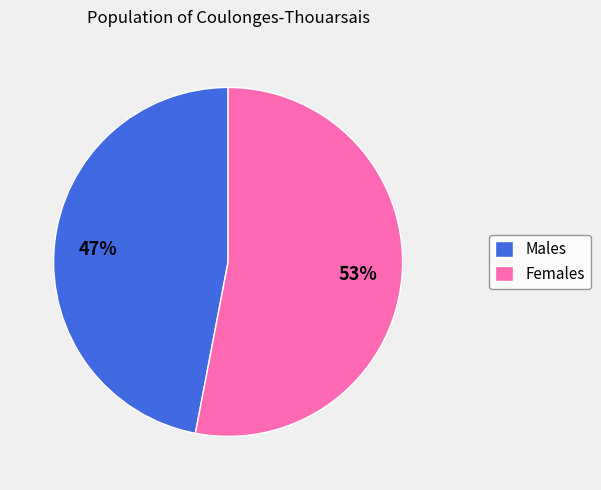

Which slice is the largest?

Females